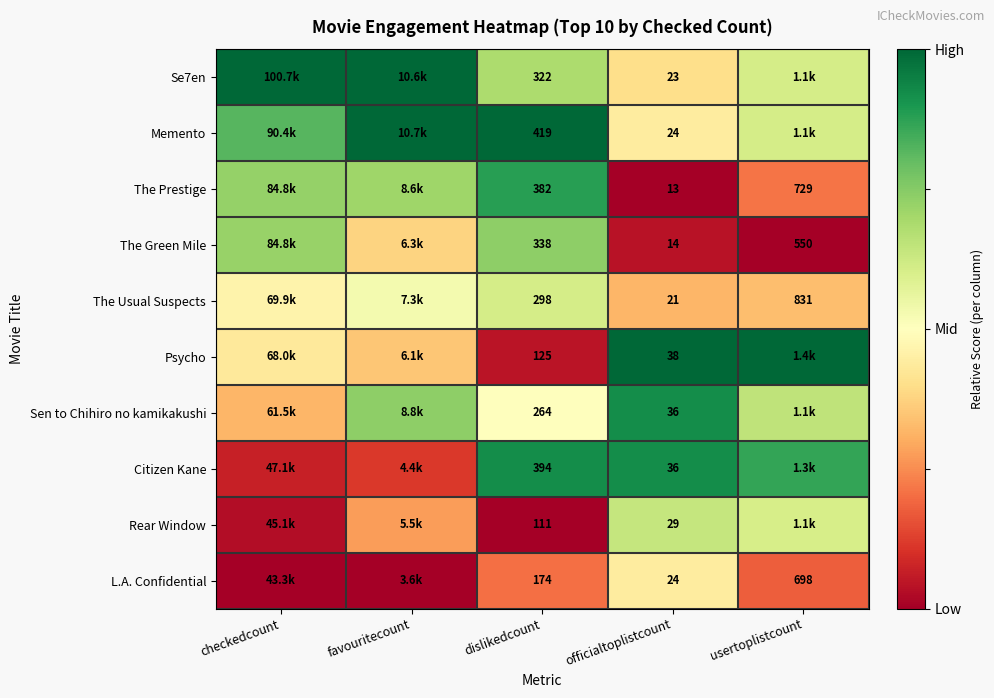

True or false: Rear Window has a value of 0.3 at officialtoplistcount.

False